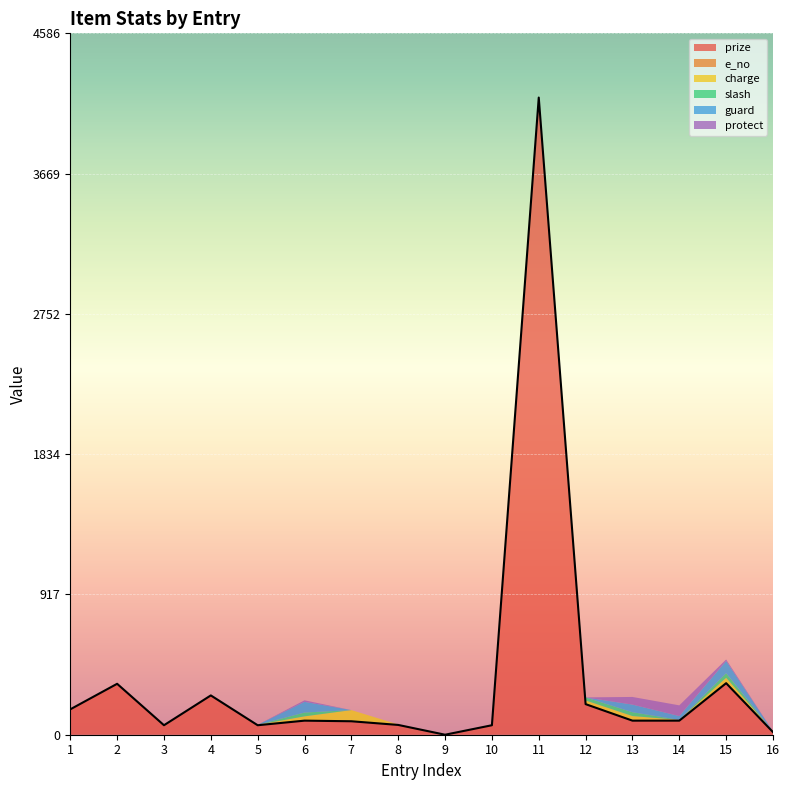

In slash, how many points are lower than both neighbors (excluding endpoints)?

1